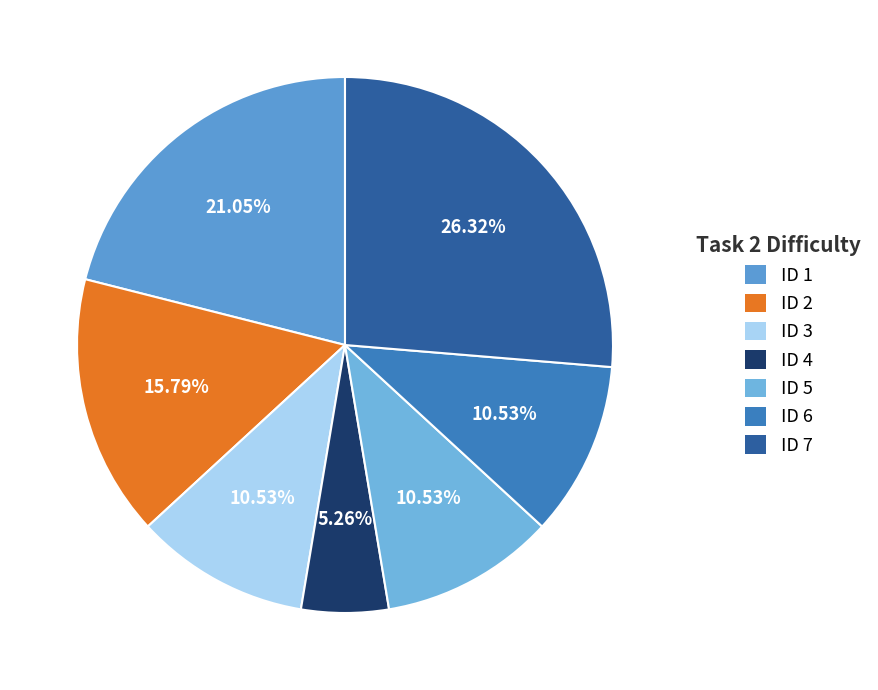

Is it true that ID 5 is 1% of the pie?

False